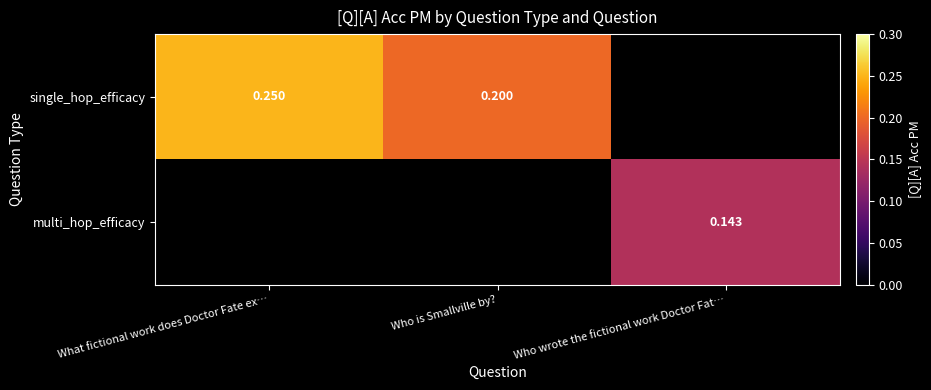

How many categories are shown in the chart?

3